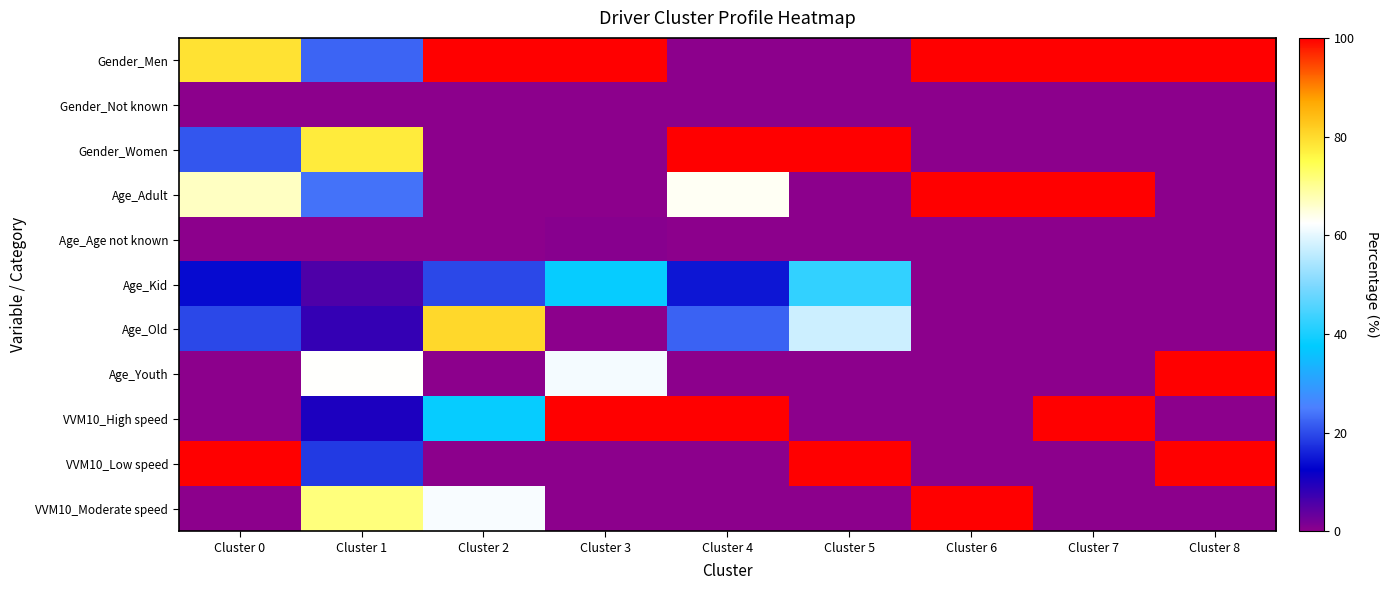

How many distinct data groups are displayed?

11